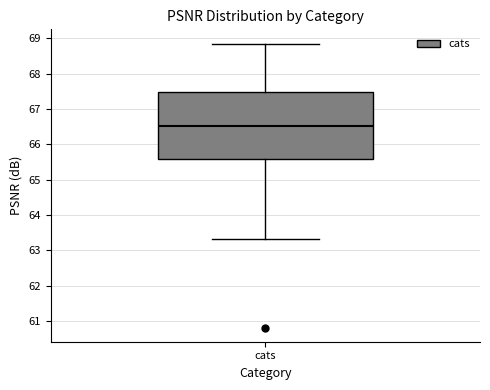

Read this box plot against the y-axis: the position of the median line, the range covered by the box, and the ends of both whiskers. The values are not printed on the chart, so give them approximately, as read against the axis.

median 66.5, box 65.6 to 67.5, whiskers 63.3 to 68.8